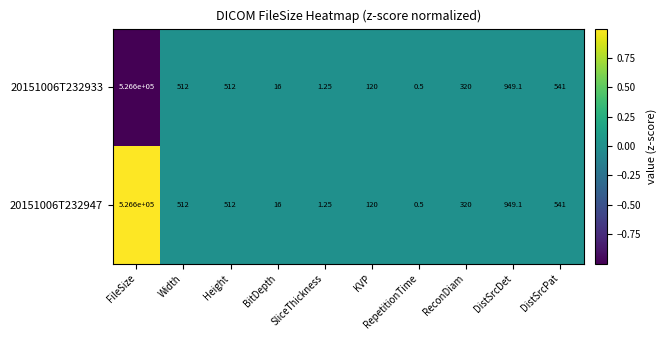

Which label corresponds to the largest value in the chart?

FileSize